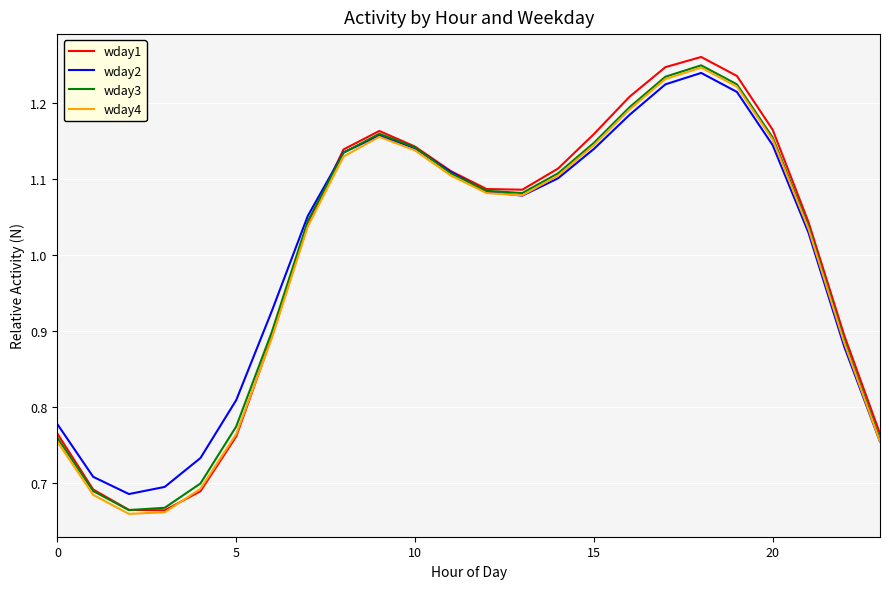

True or false: wday1 and wday2 intersect in this chart.

True